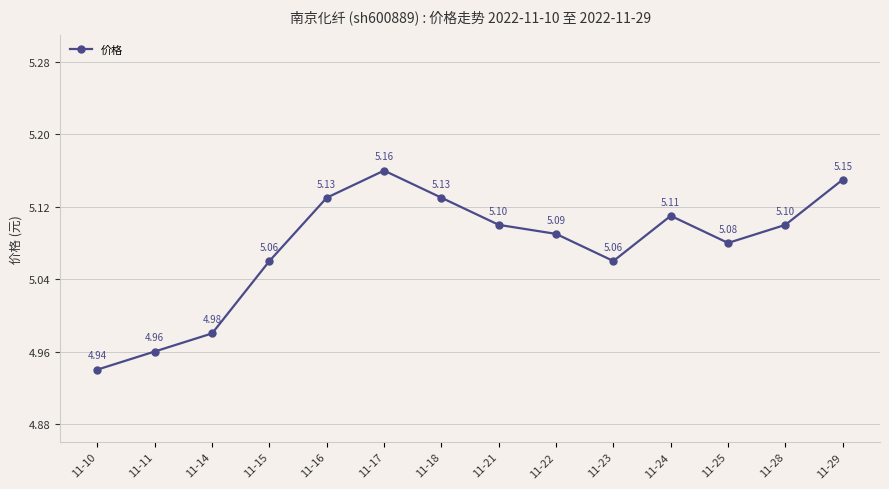

What is the difference between the values at 11-11 and 11-22?

0.1